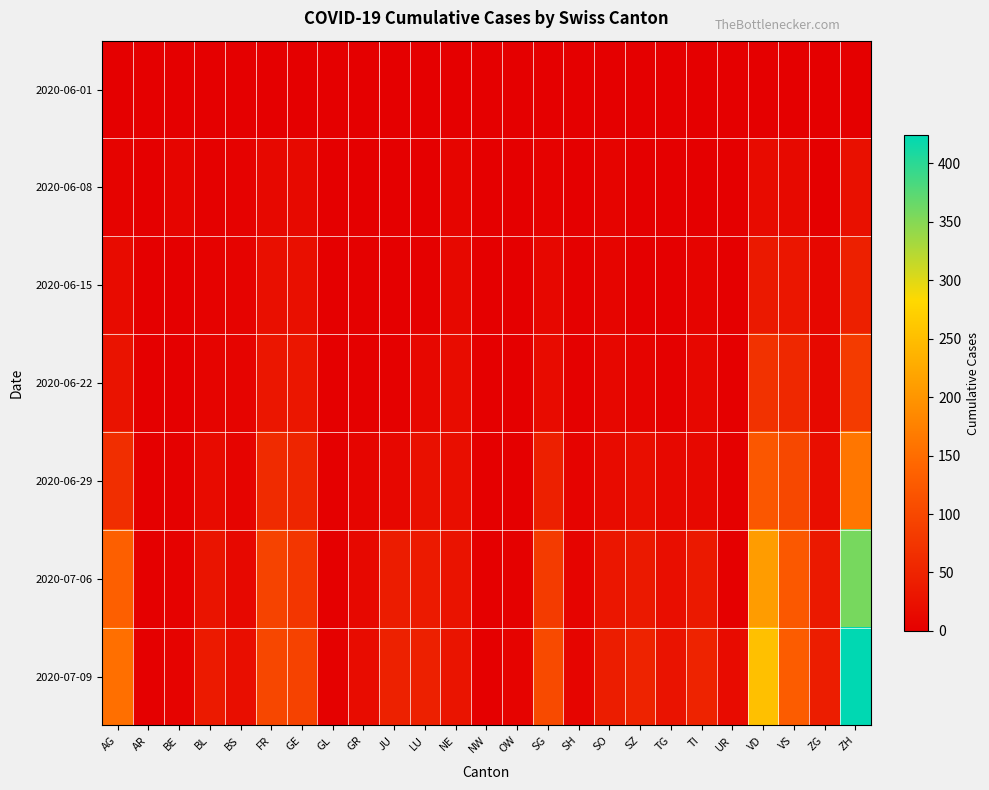

What is the difference between the highest and lowest values at BE?

8